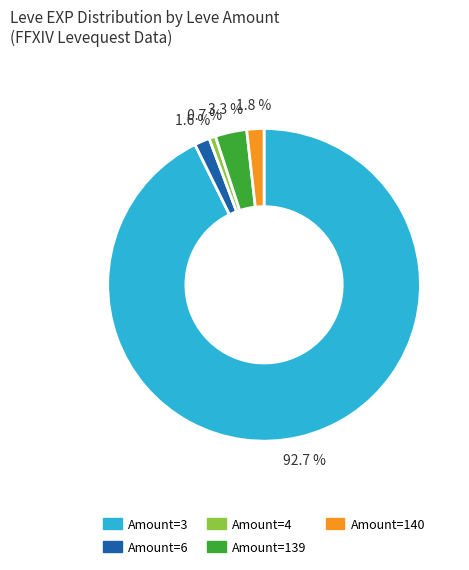

What is the total percentage of Amount=4 and Amount=140?

2.5%